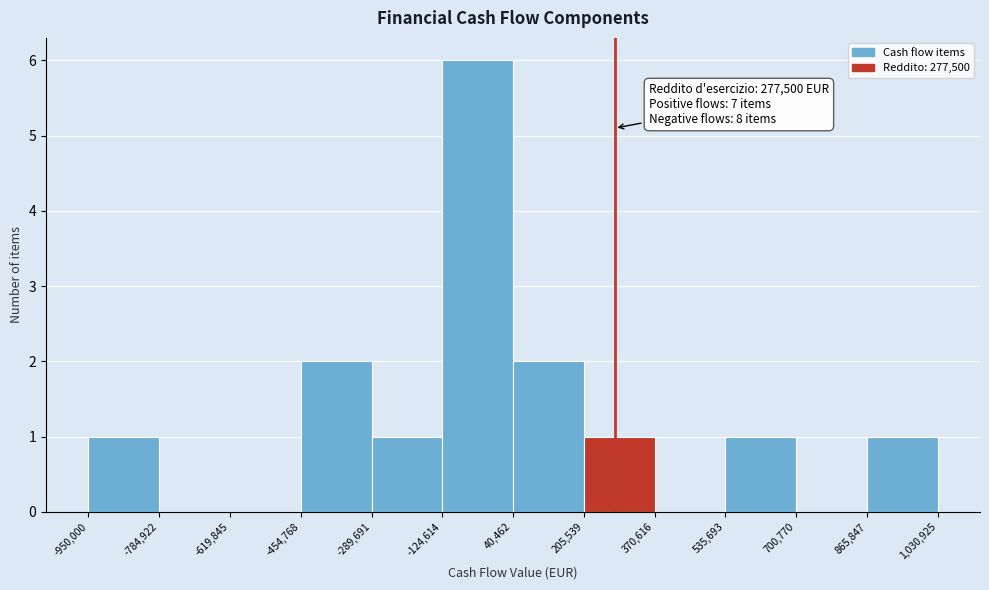

Which range on the x-axis has the tallest bar?

-124,614 to 40,462